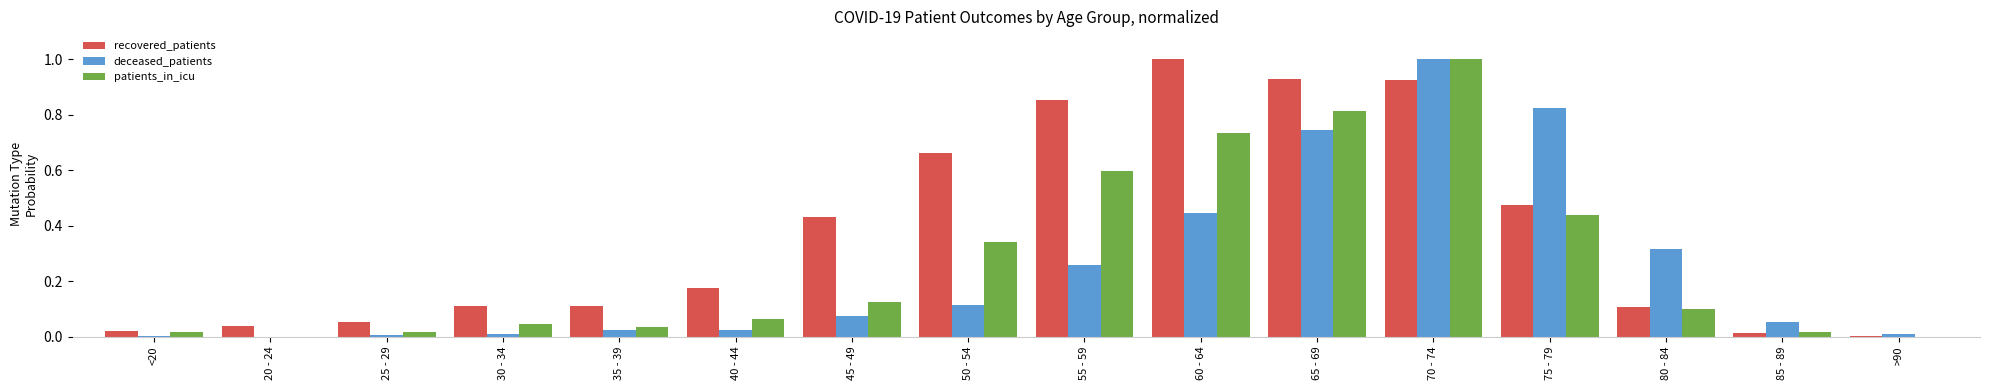

Is the value of recovered_patients at 60 - 64 greater than the value of patients_in_icu at 75 - 79?

Yes